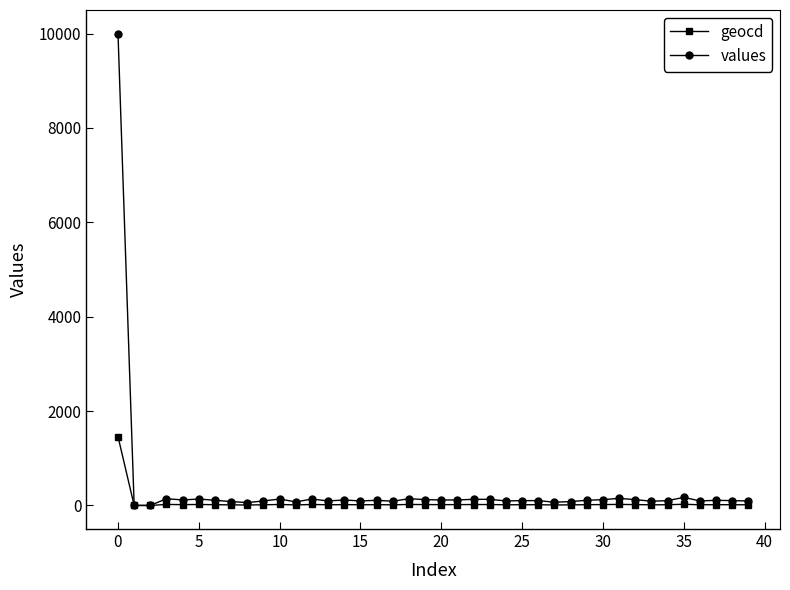

Rank the series by their maximum value, from lowest to highest.

geocd, values